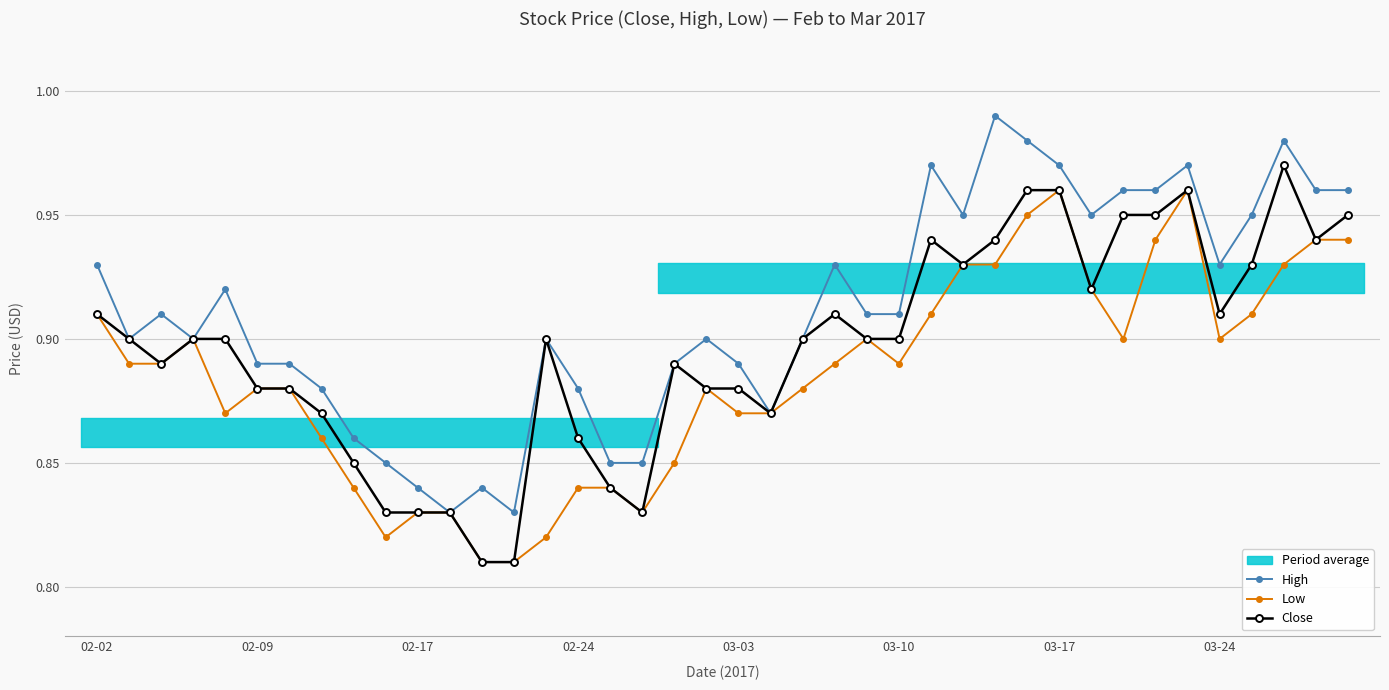

Between 11 and 22, which series saw the biggest shift?

High